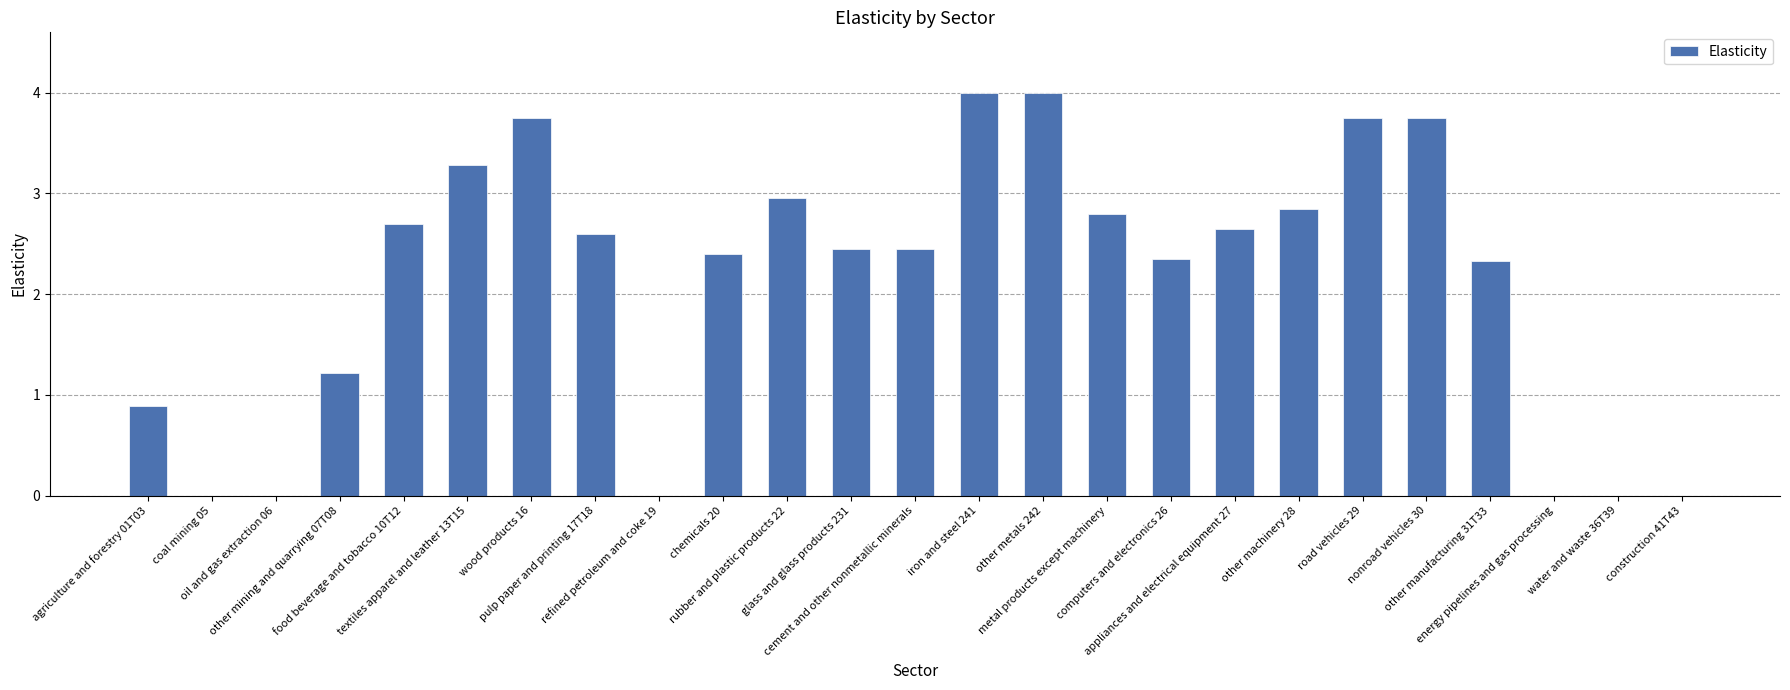

What is the sum of the values at road vehicles 29 and cement and other nonmetallic minerals?

6.2